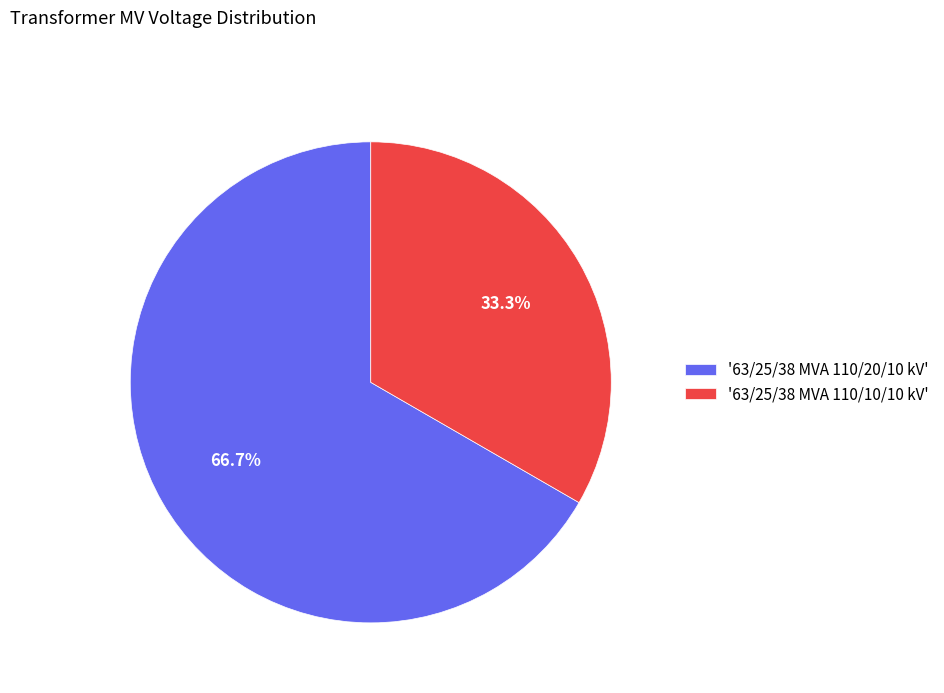

Rank the categories by value from lowest to highest.

'63/25/38 MVA 110/10/10 kV', '63/25/38 MVA 110/20/10 kV'